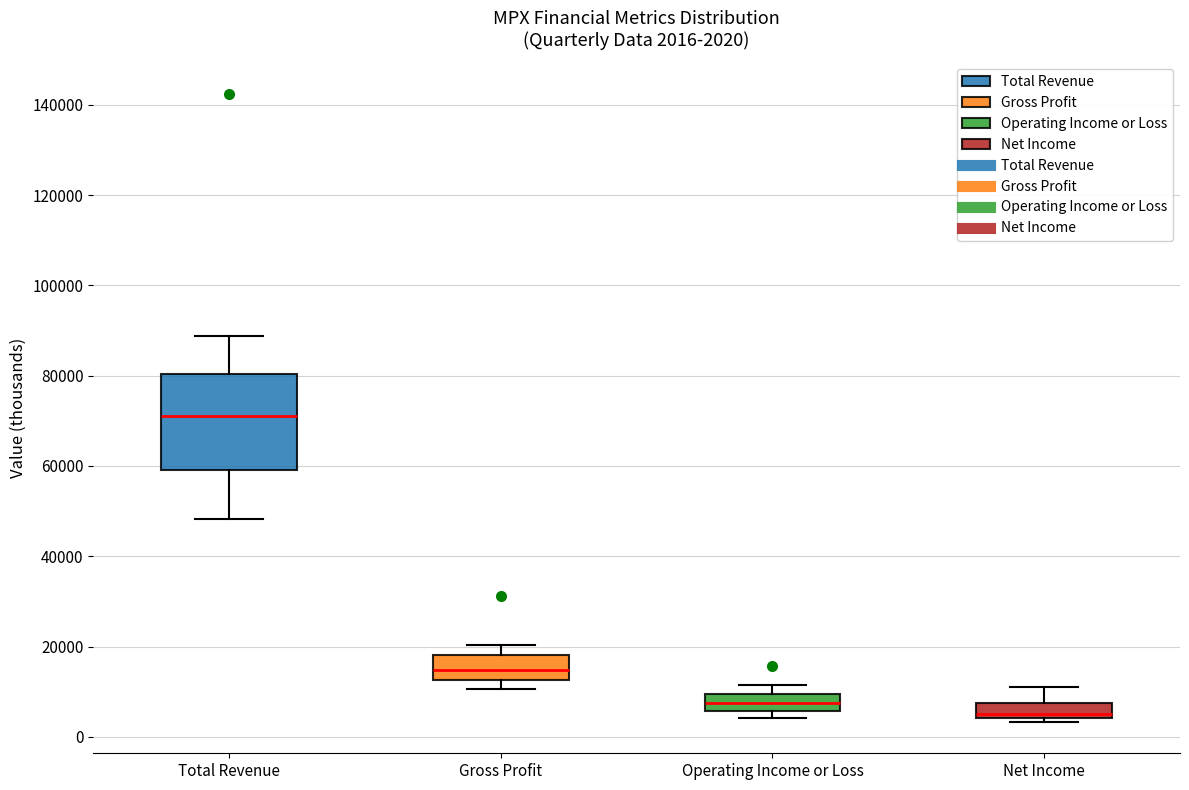

Which box is the tallest, from its lower edge to its upper edge?

Total Revenue